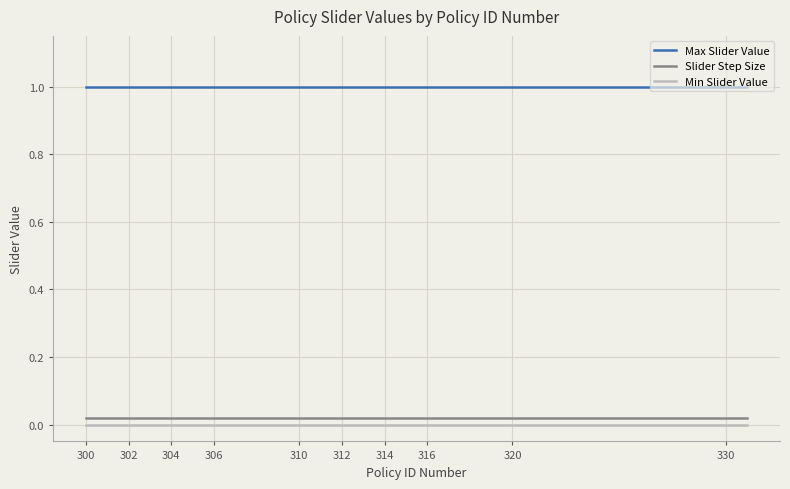

True or false: Slider Step Size and Max Slider Value intersect in this chart.

False